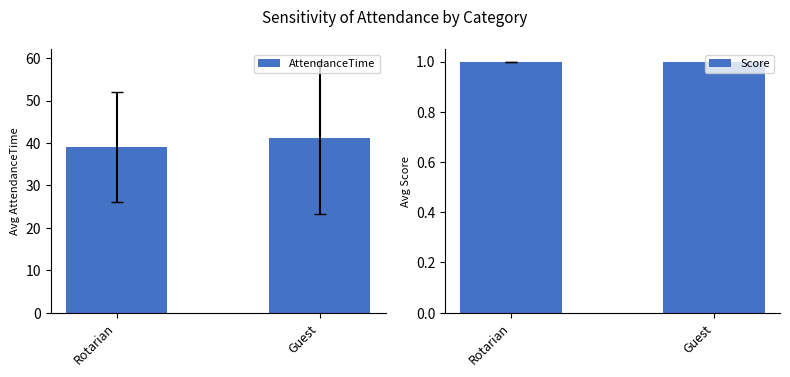

At how many categories does at least one series exceed 27?

2